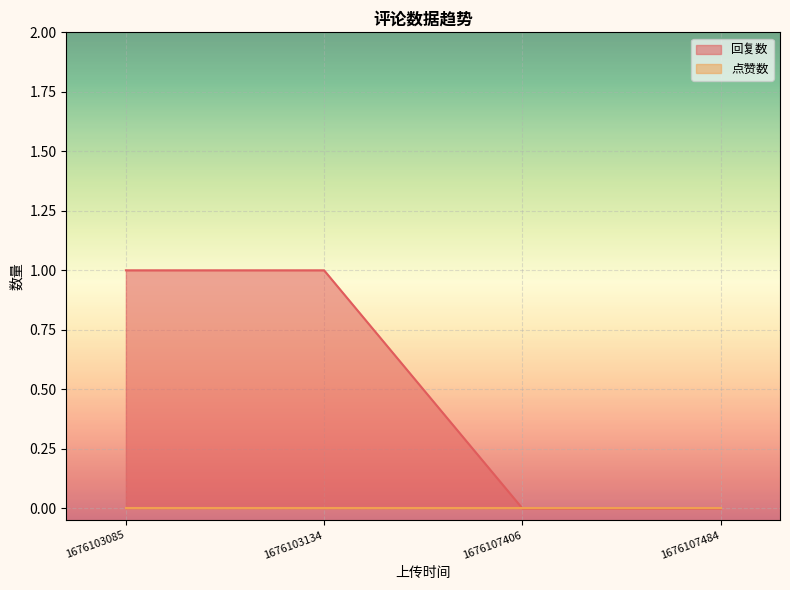

Reading left to right, transcribe all the data shown in this chart.

1	1	0	0